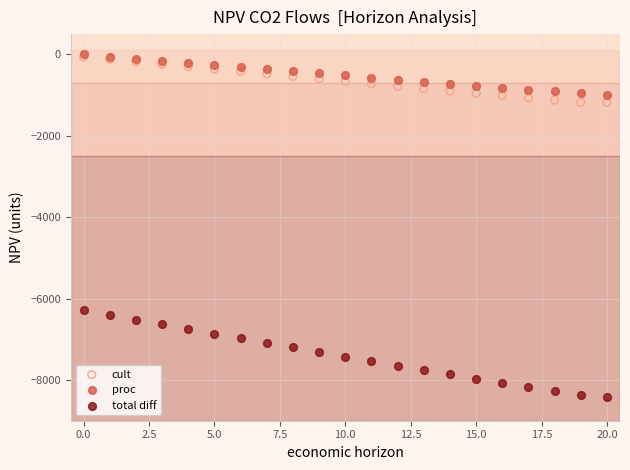

What are all the series names shown in the legend?

cult, proc, total diff